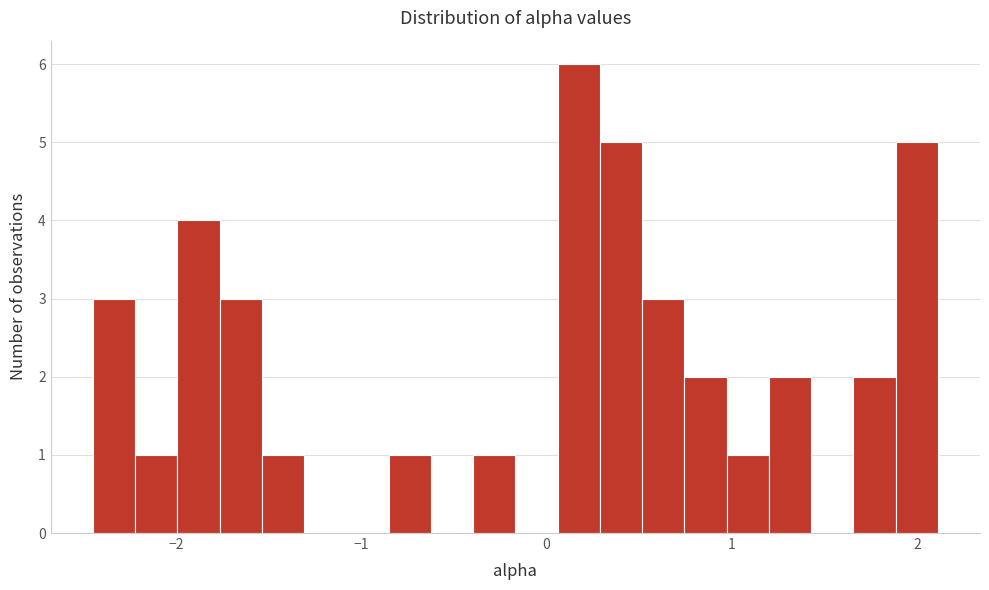

Read against the x-axis, roughly where is the centre of the tallest bar?

0.2